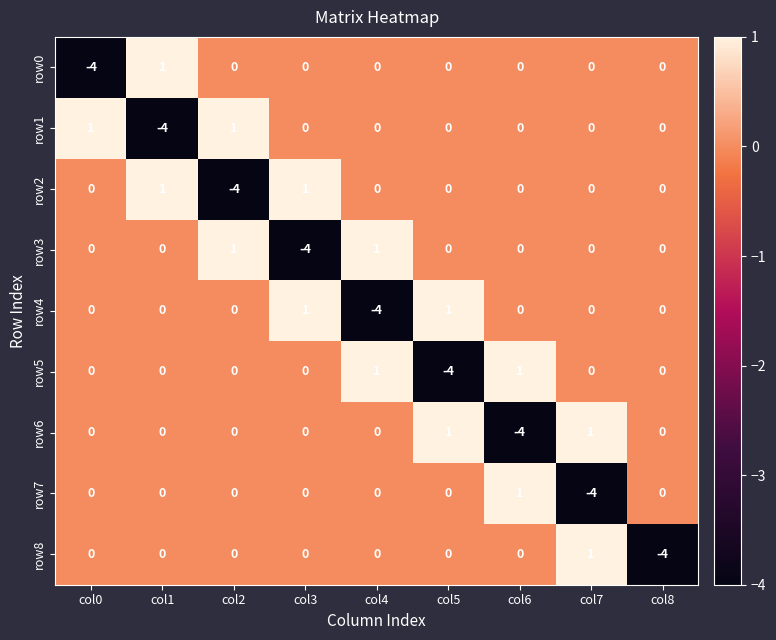

What is the minimum value shown in the chart?

-4